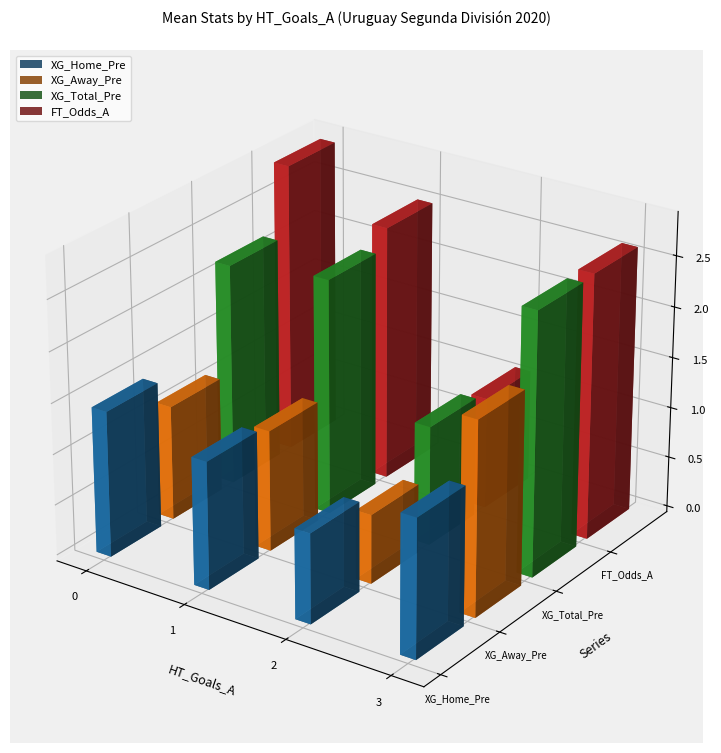

Which series has the largest total across all categories?

FT_Odds_A